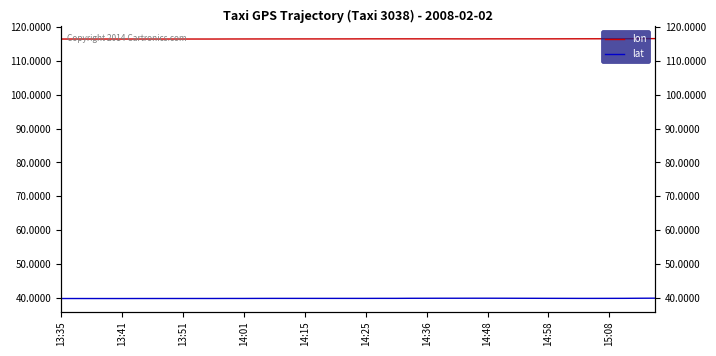

What is the sum of all lon values?

4656.2